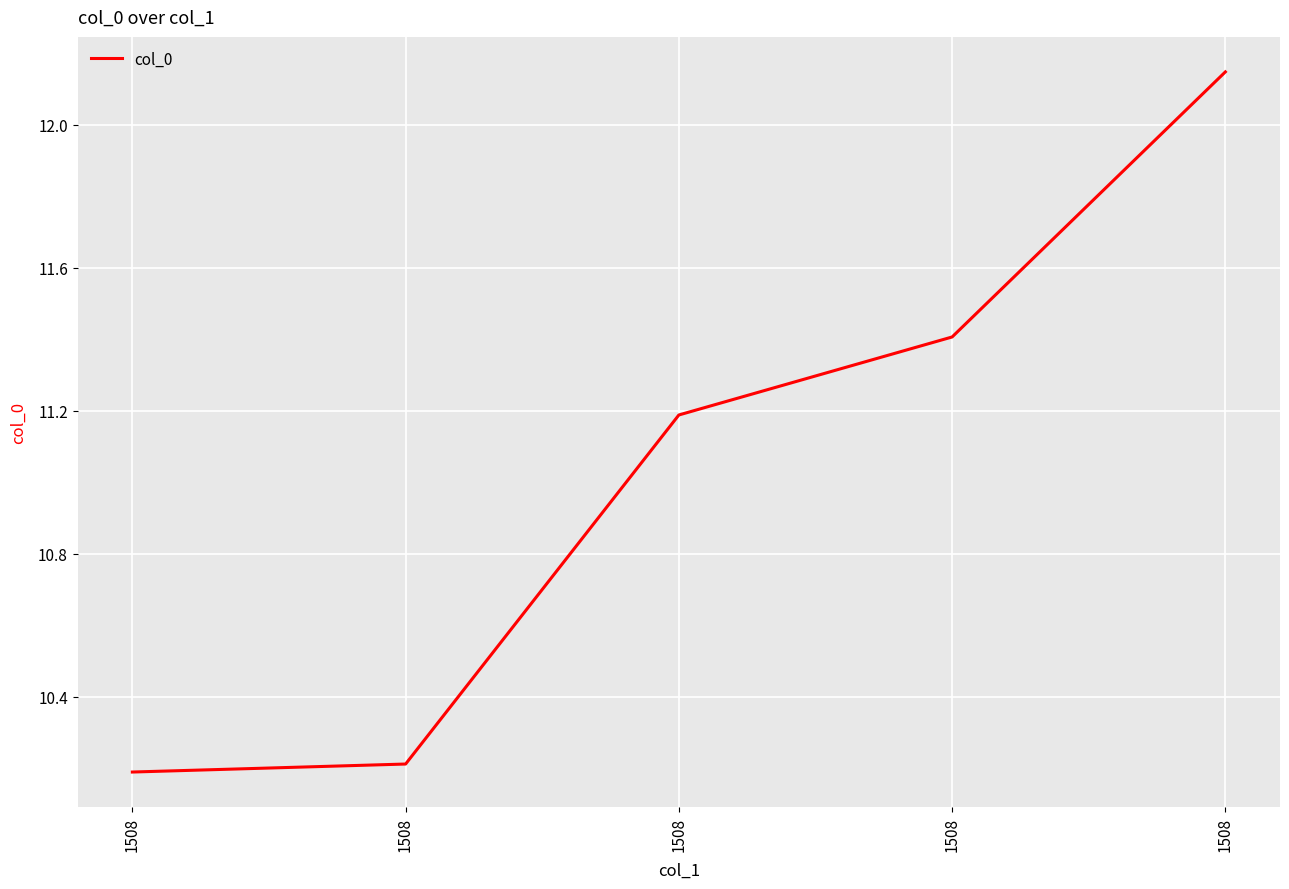

Count the number of values greater than 11.

3